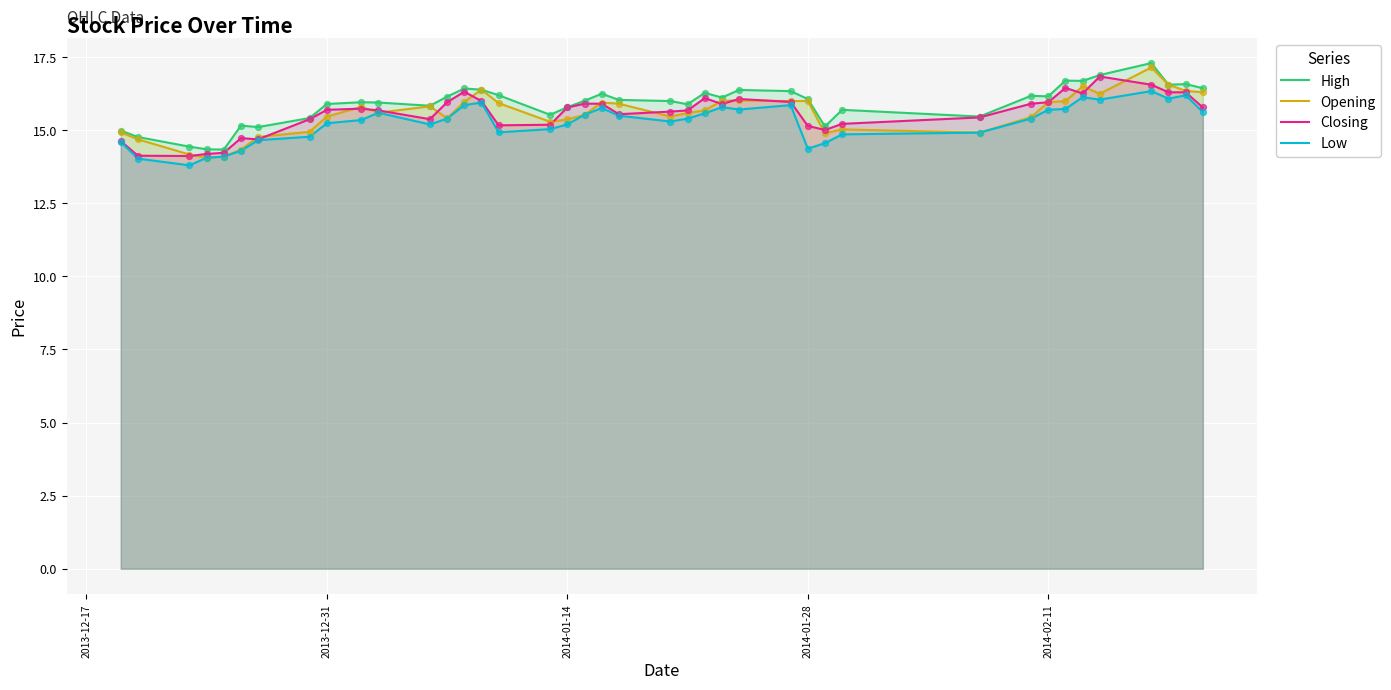

Which series has the largest total across all categories?

High